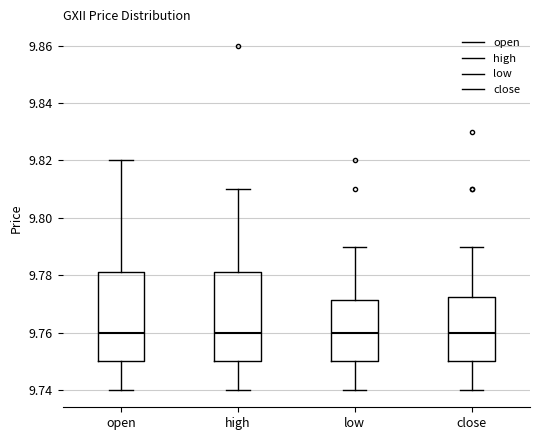

Reading left to right, read every box against the y-axis: the position of its median line, the range the box covers, and the ends of its whiskers. The values are not printed on the chart, so give them approximately, as read against the axis.

open: median 9.760, box 9.750 to 9.782, whiskers 9.740 to 9.820
high: median 9.760, box 9.750 to 9.782, whiskers 9.740 to 9.810
low: median 9.760, box 9.750 to 9.772, whiskers 9.740 to 9.790
close: median 9.760, box 9.750 to 9.772, whiskers 9.740 to 9.790